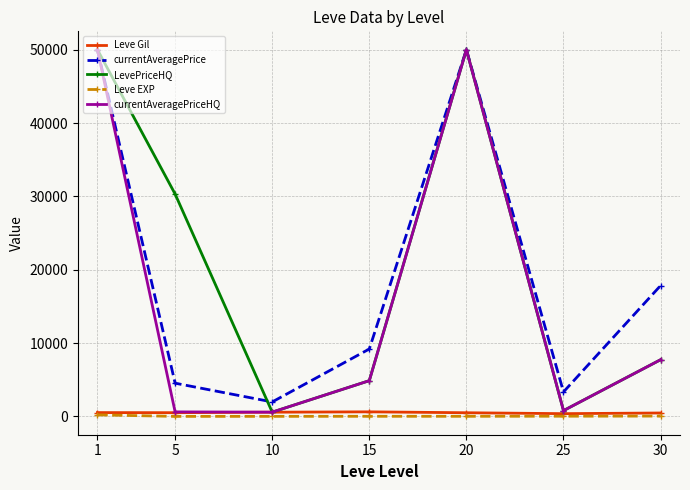

At which label is currentAveragePrice closest to 25986?

30